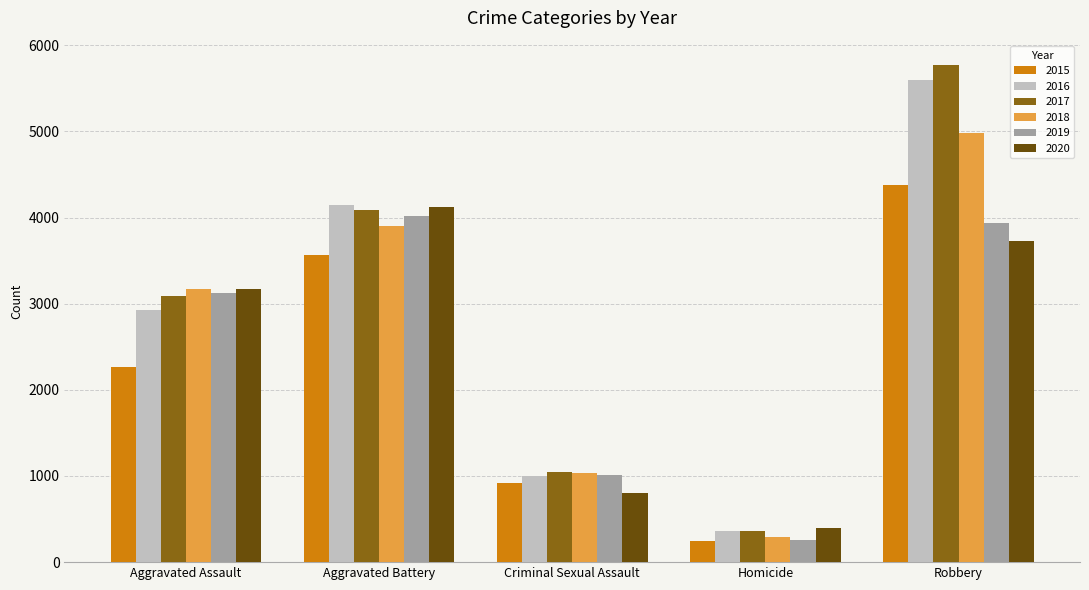

How many 2015 values are between 921 and 3569?

3